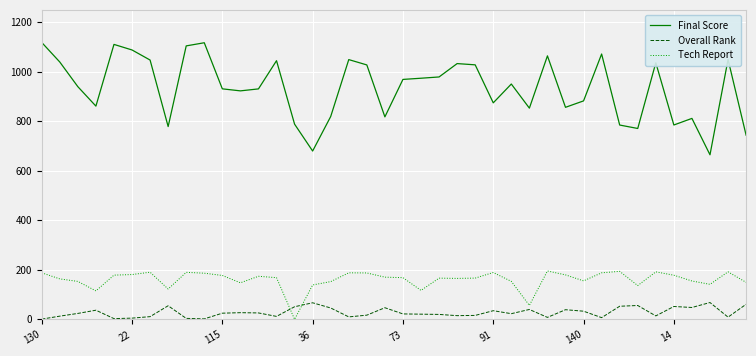

List the series in order of their peak value, lowest first.

Overall Rank, Tech Report, Final Score